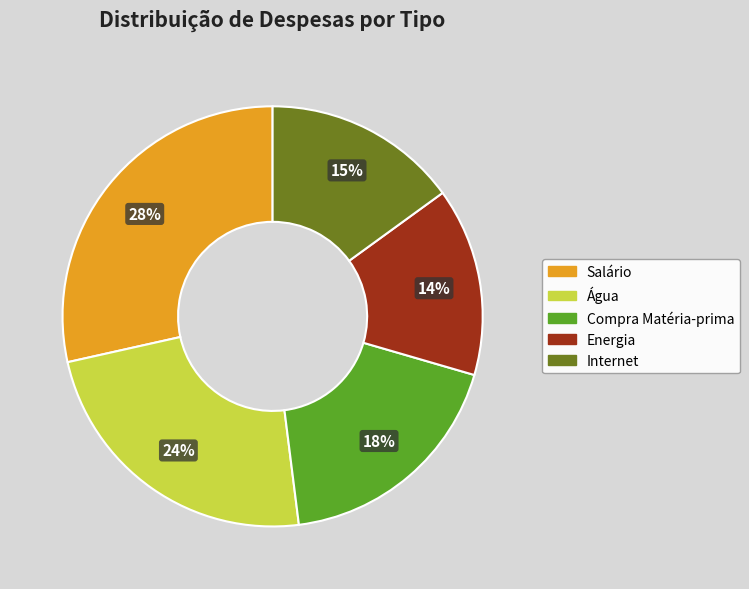

Which has a higher value, Compra Matéria-prima or Salário?

Salário